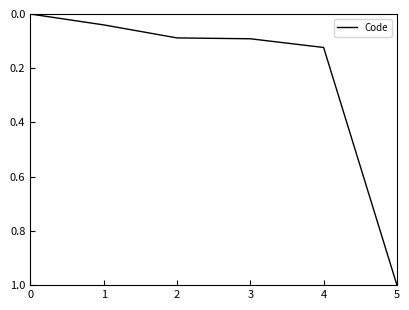

True or false: the data shows 1.0 at 5.

True